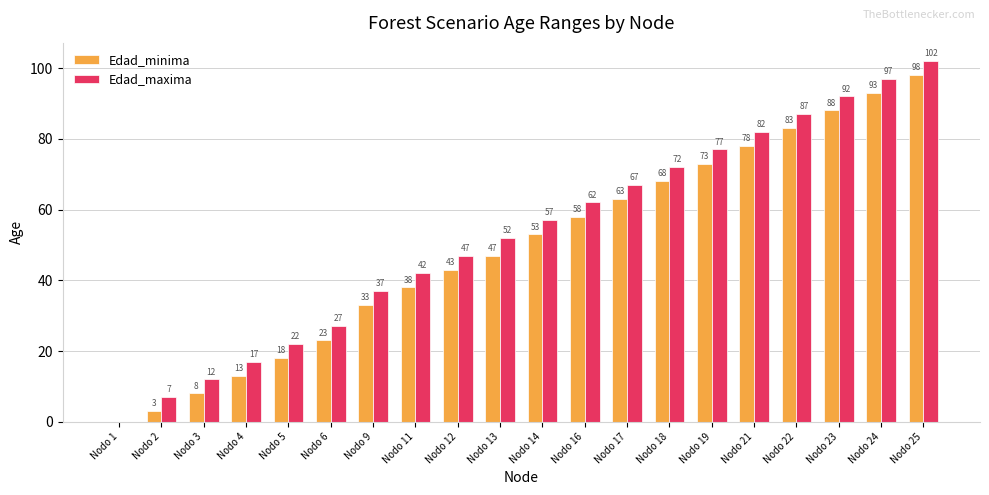

What is the approximate value of Edad_minima at Nodo 4?

13